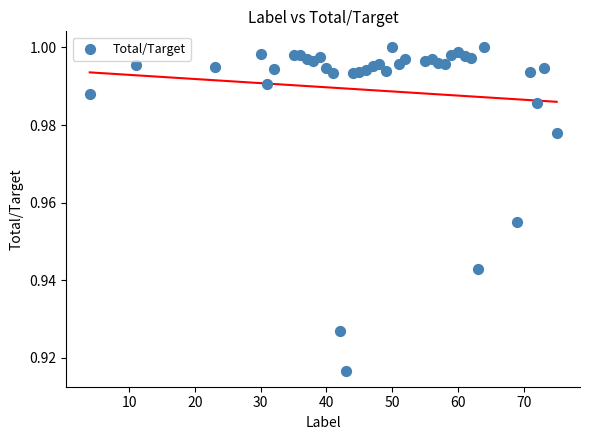

What is the range of X values (max minus min)?

71.0